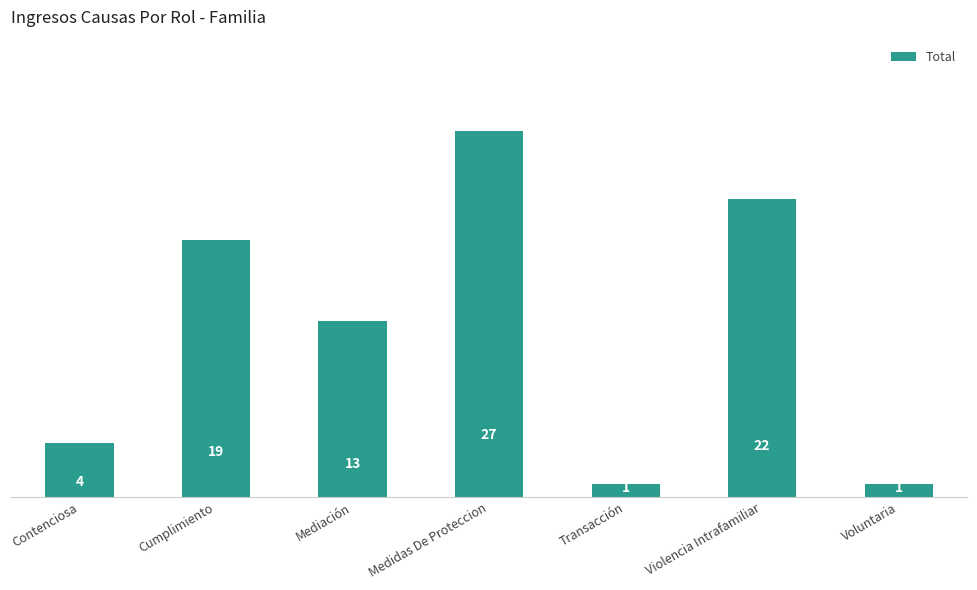

Where is the data nearest to the value 14?

Mediación